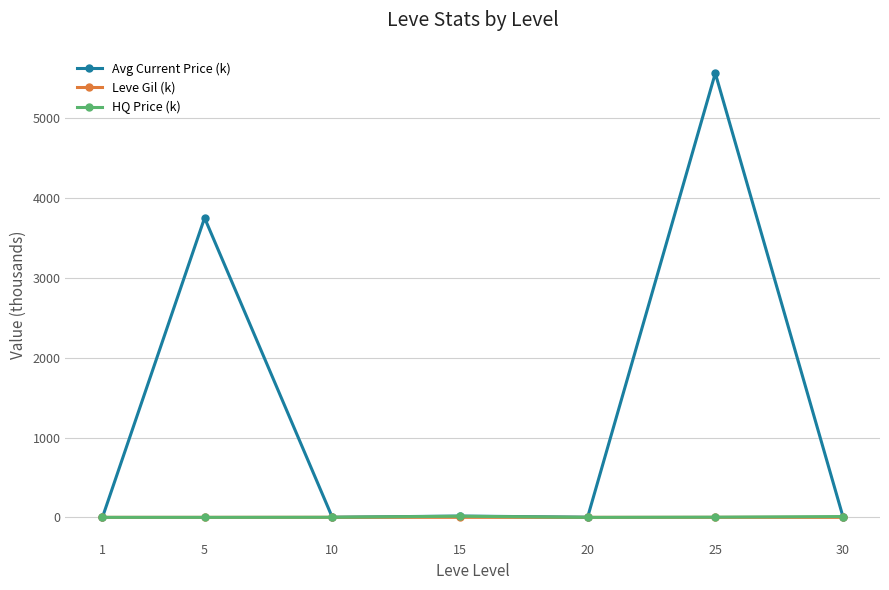

At which label does Avg Current Price (k) reach its peak?

25